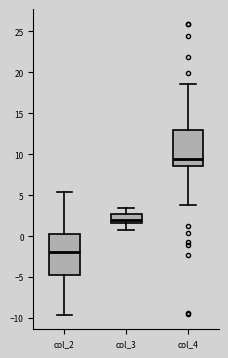

Which box's median line is the highest?

col_4